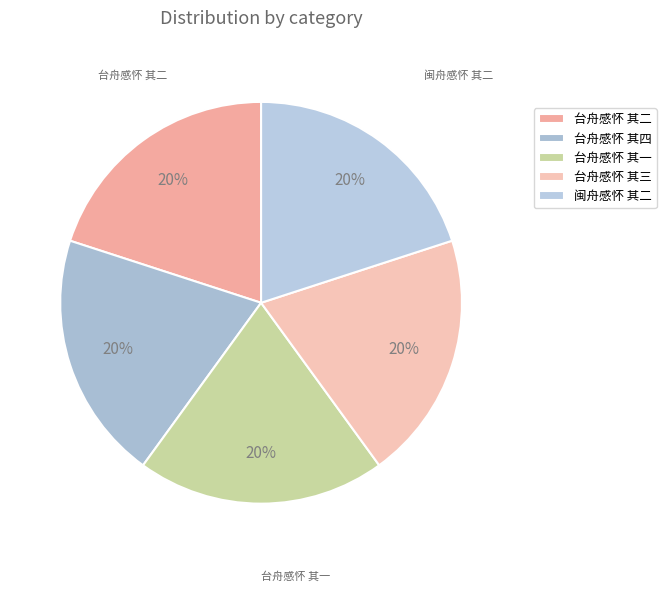

To the nearest percent, what is the combined percentage of 台舟感怀 其二 and 闽舟感怀 其二?

40%